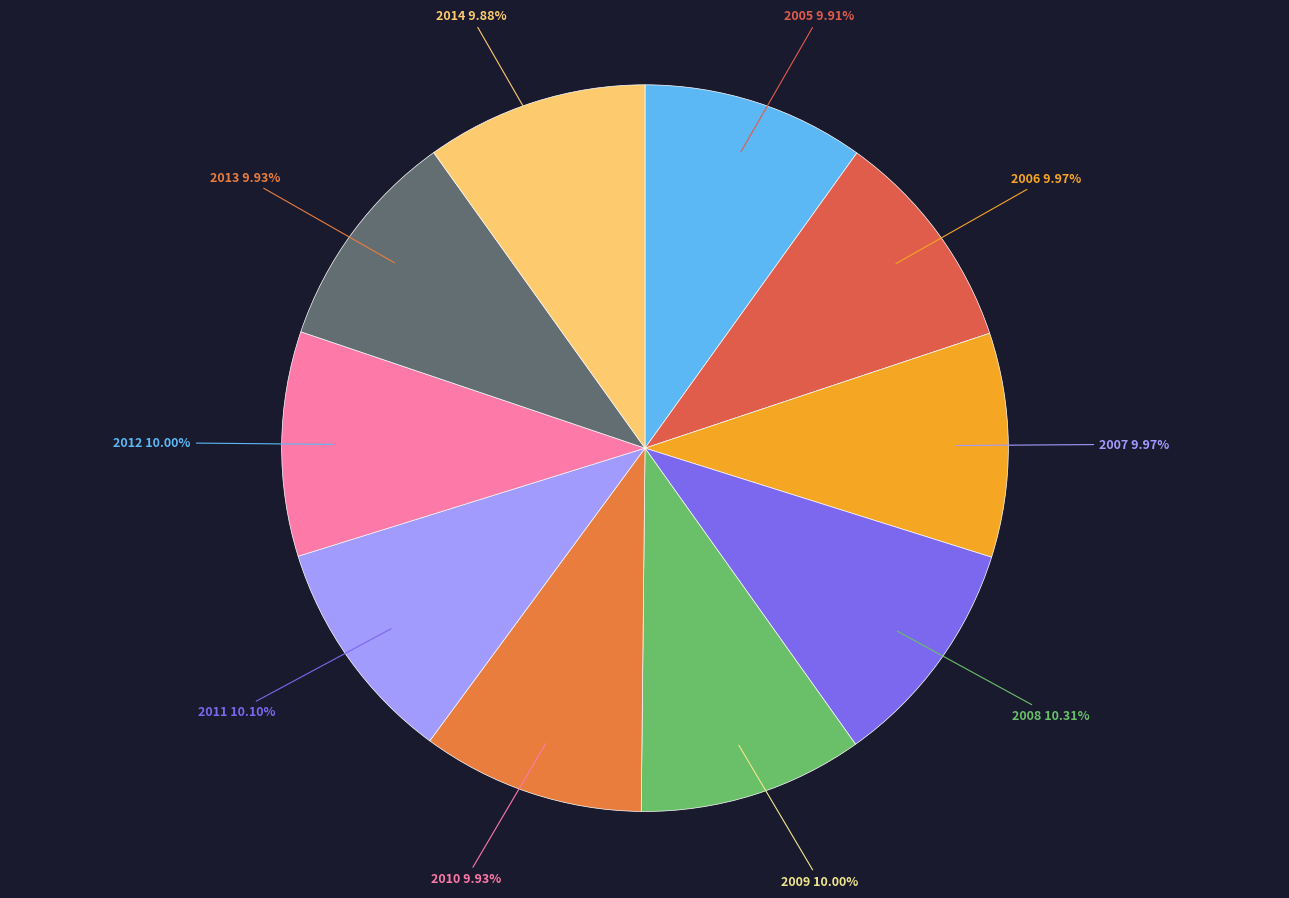

What is the ratio of the value at 2014 to the value at 2013?

1.0